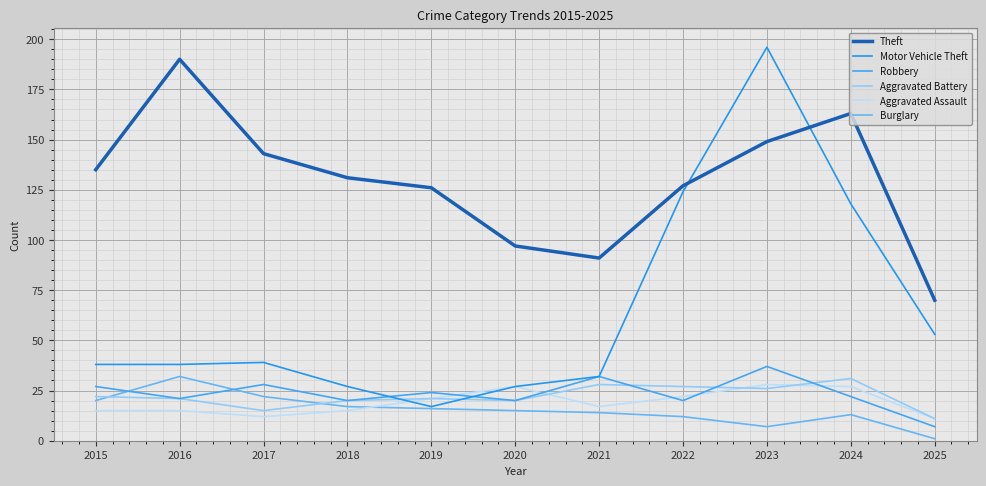

What is the value of the Theft point at the 2nd from the left?

190